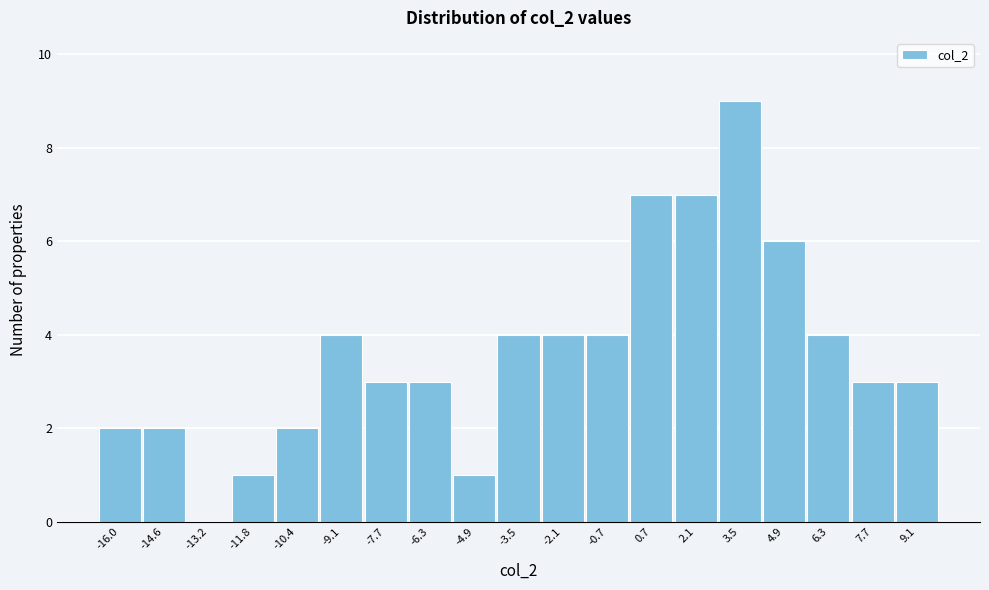

Reading left to right, what are all the values shown in this chart?

-16.0=2	-14.6=2	-13.2=0	-11.8=1	-10.4=2	-9.1=4	-7.7=3	-6.3=3	-4.9=1	-3.5=4	-2.1=4	-0.7=4	0.7=7	2.1=7	3.5=9	4.9=6	6.3=4	7.7=3	9.1=3